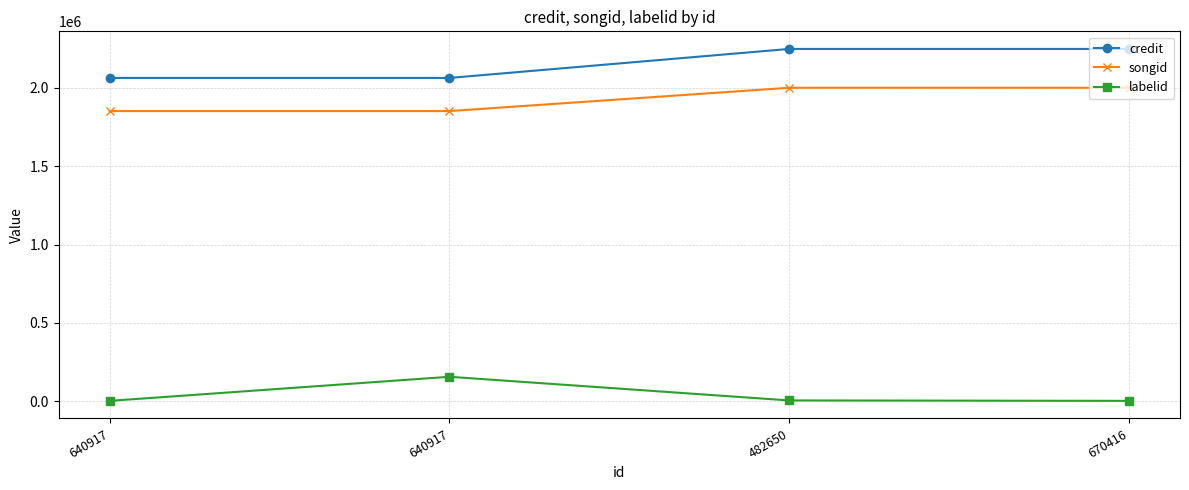

What is the average value of the labelid series?

42334